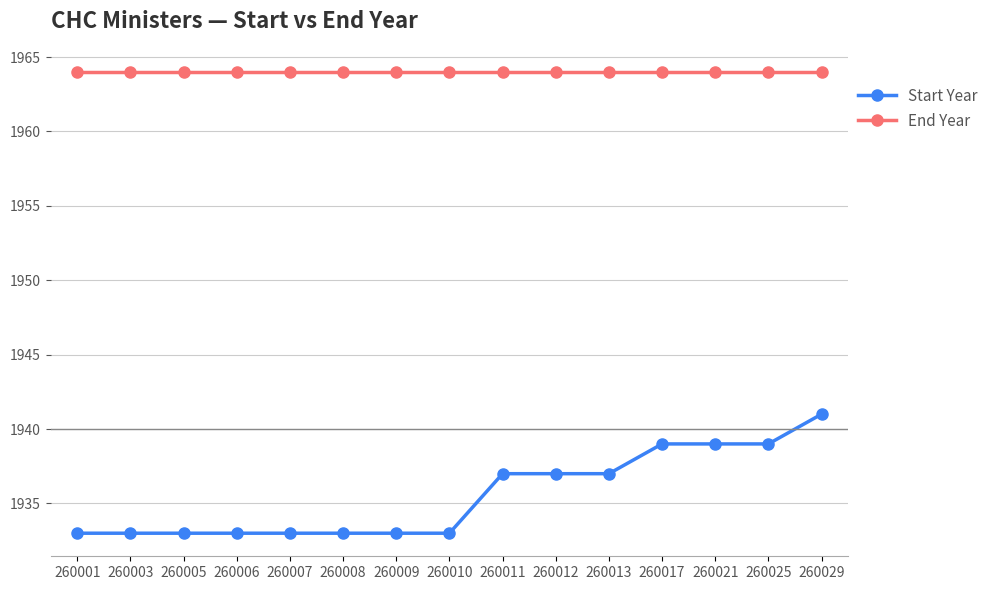

The value of Start Year at 260011 is 901. True or false?

False